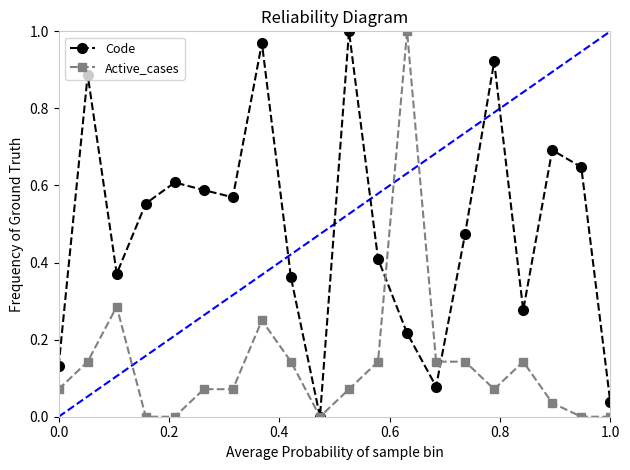

Which series has the largest total across all categories?

Code